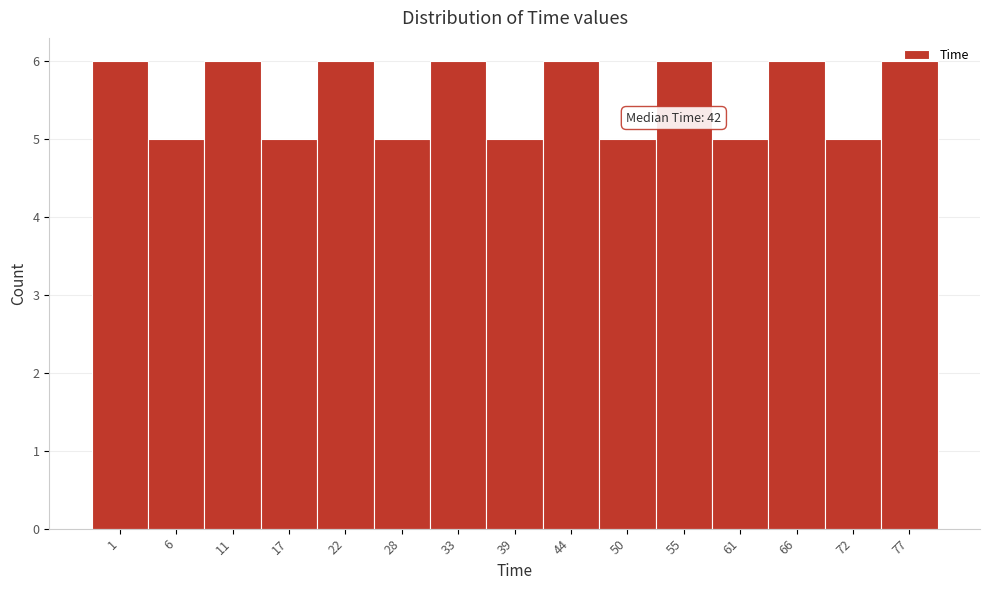

Approximately how many times larger is the value at 17 compared to 72?

1.0